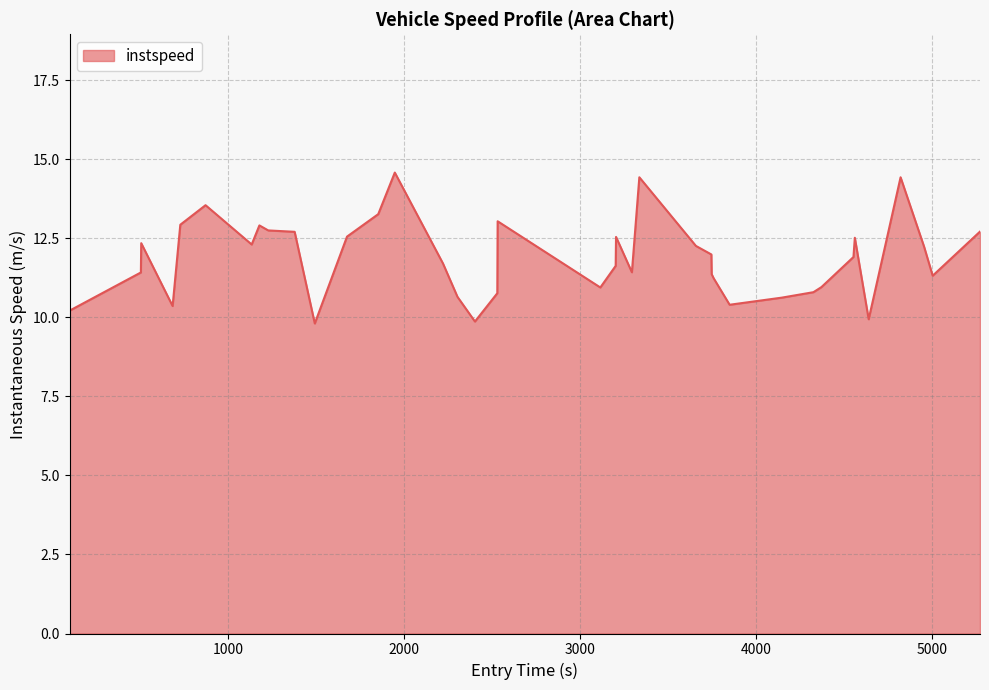

What is the difference between the maximum and minimum values?

4.8